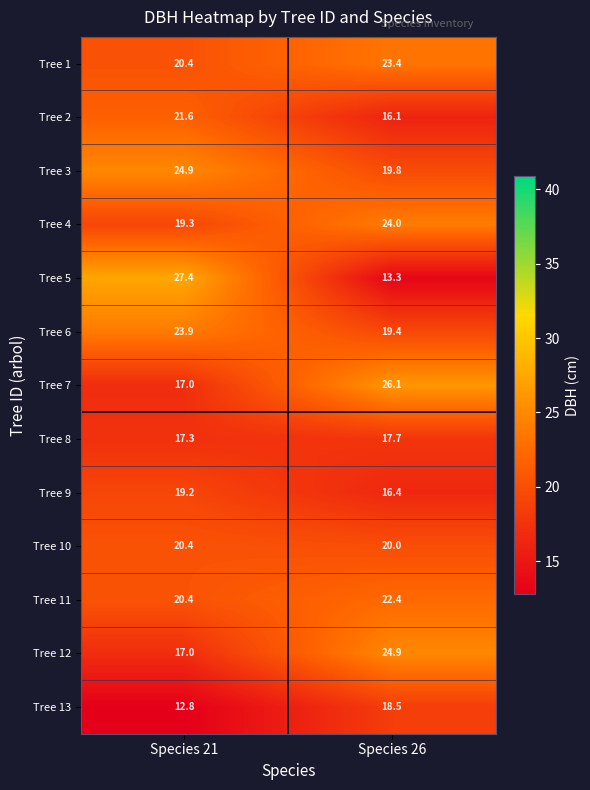

Reading left to right, extract all data points from this chart.

Tree 1: Species 21=20.4	Species 26=23.4
Tree 2: Species 21=21.6	Species 26=16.1
Tree 3: Species 21=24.9	Species 26=19.8
Tree 4: Species 21=19.3	Species 26=24.0
Tree 5: Species 21=27.4	Species 26=13.3
Tree 6: Species 21=23.9	Species 26=19.4
Tree 7: Species 21=17.0	Species 26=26.1
Tree 8: Species 21=17.3	Species 26=17.7
Tree 9: Species 21=19.2	Species 26=16.4
Tree 10: Species 21=20.4	Species 26=20.0
Tree 11: Species 21=20.4	Species 26=22.4
Tree 12: Species 21=17.0	Species 26=24.9
Tree 13: Species 21=12.8	Species 26=18.5